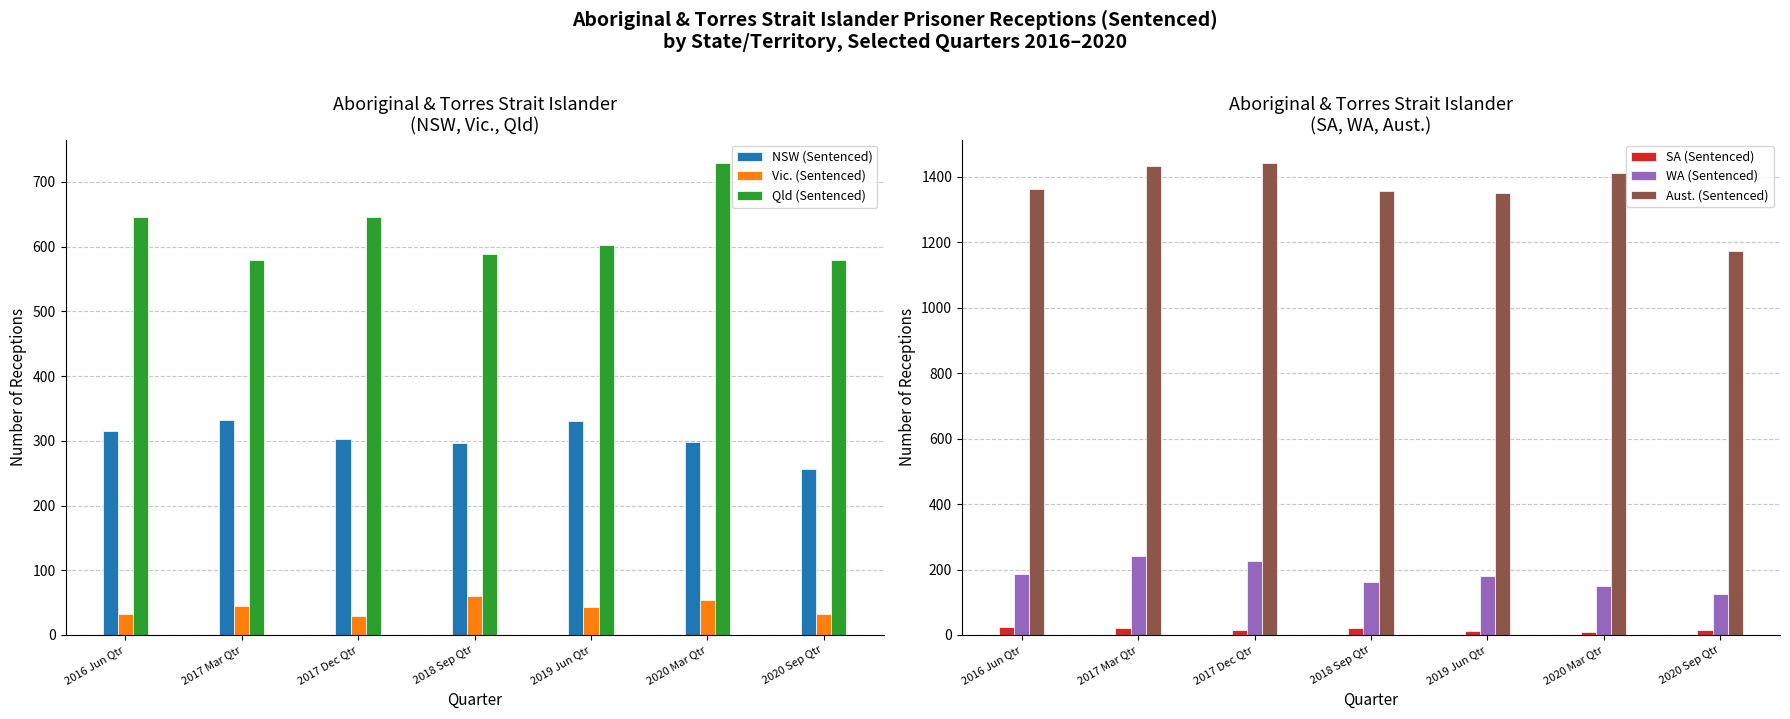

How many data points in Qld (Sentenced) are above 602?

3